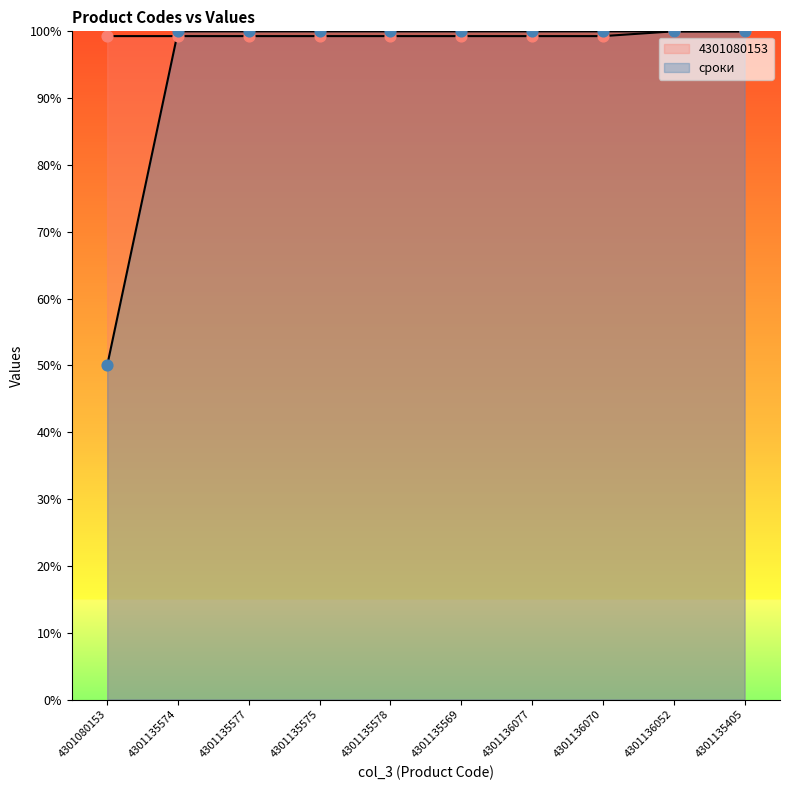

Is the value of сроки at 4301136070 greater than the value of 4301080153 at 4301136070?

Yes